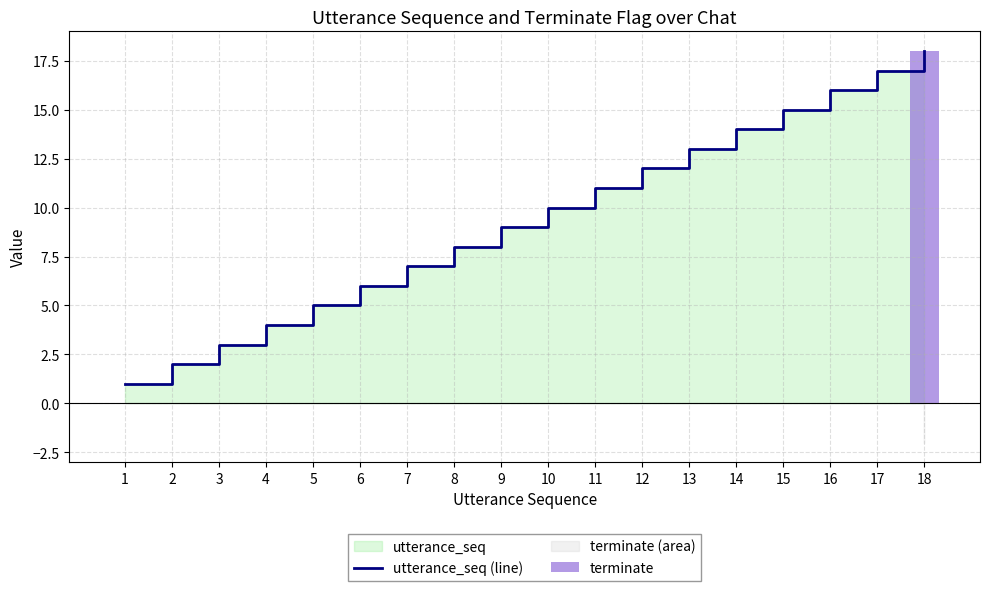

What is the sum of all terminate values?

18